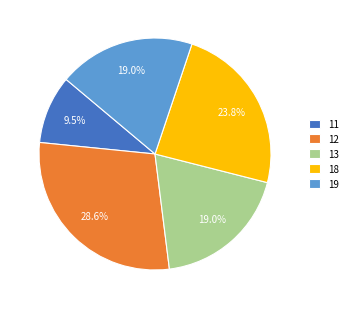

Count the number of slices in the pie.

5